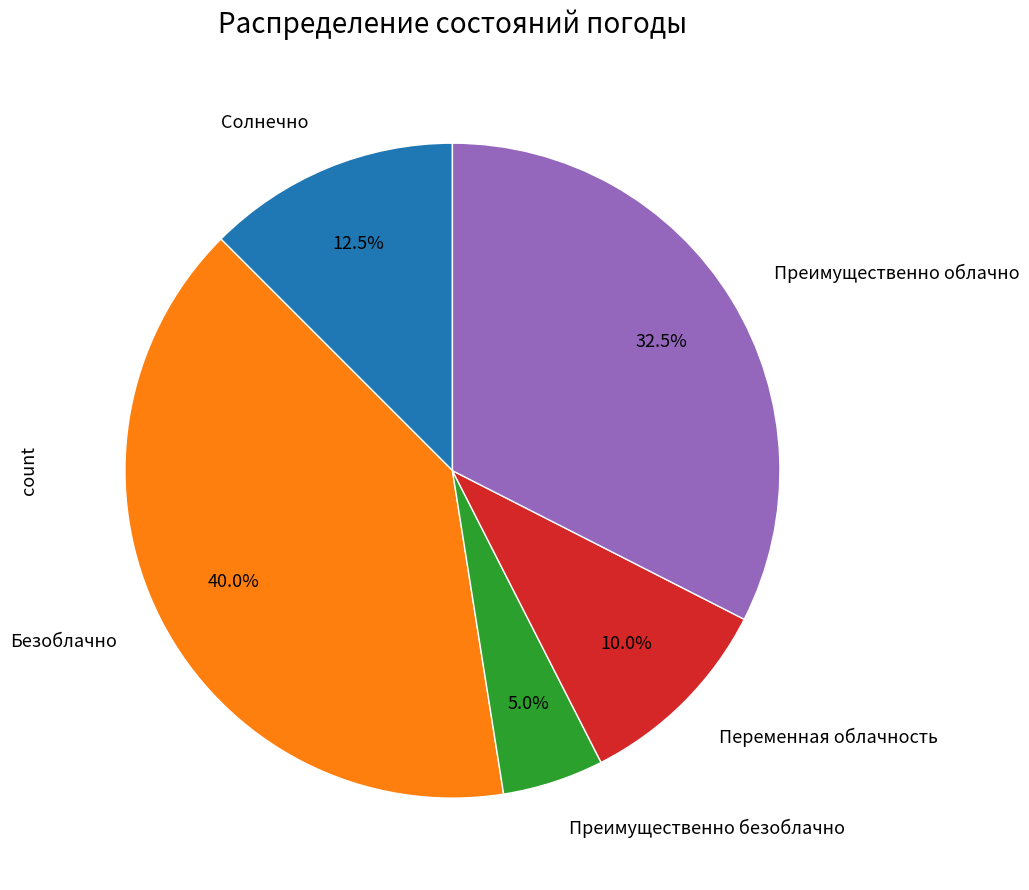

Is there a majority slice in this chart?

No